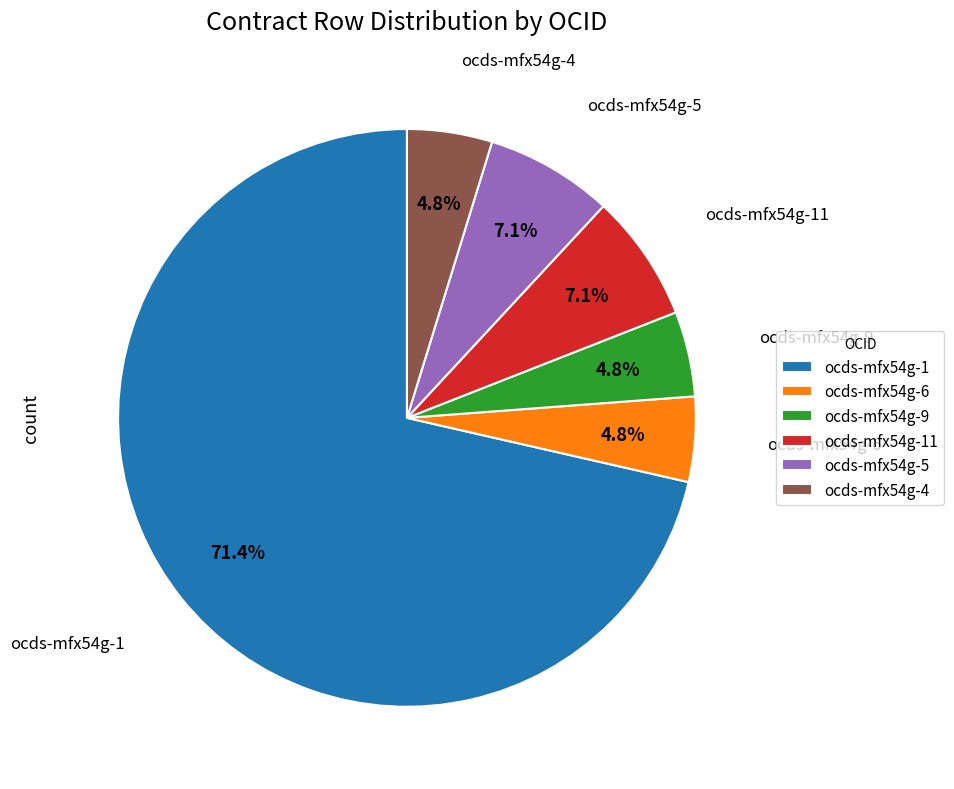

To the nearest percent, what is the difference between the ocds-mfx54g-5 and ocds-mfx54g-1 slice percentages?

64%